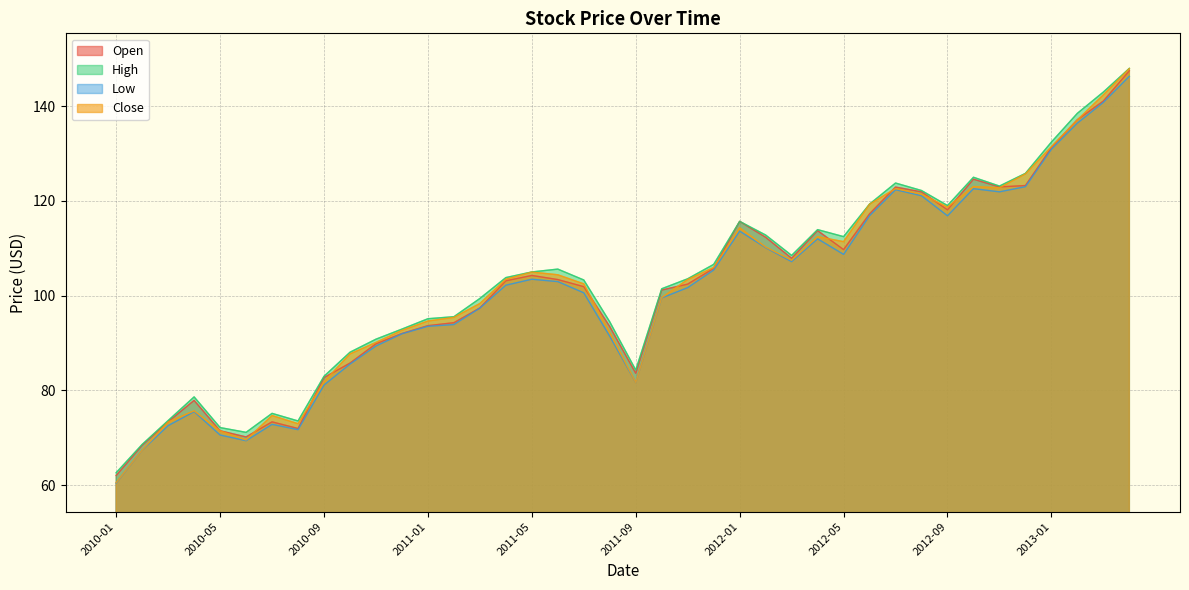

True or false: High has a value of 101.5 at 2011-10.

True